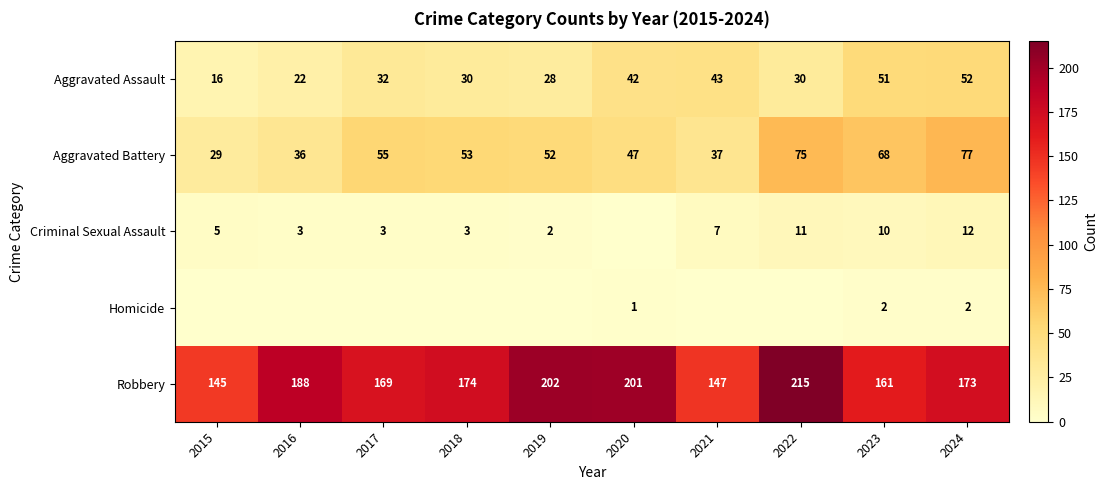

The value of Robbery at 2022 is 215. True or false?

True